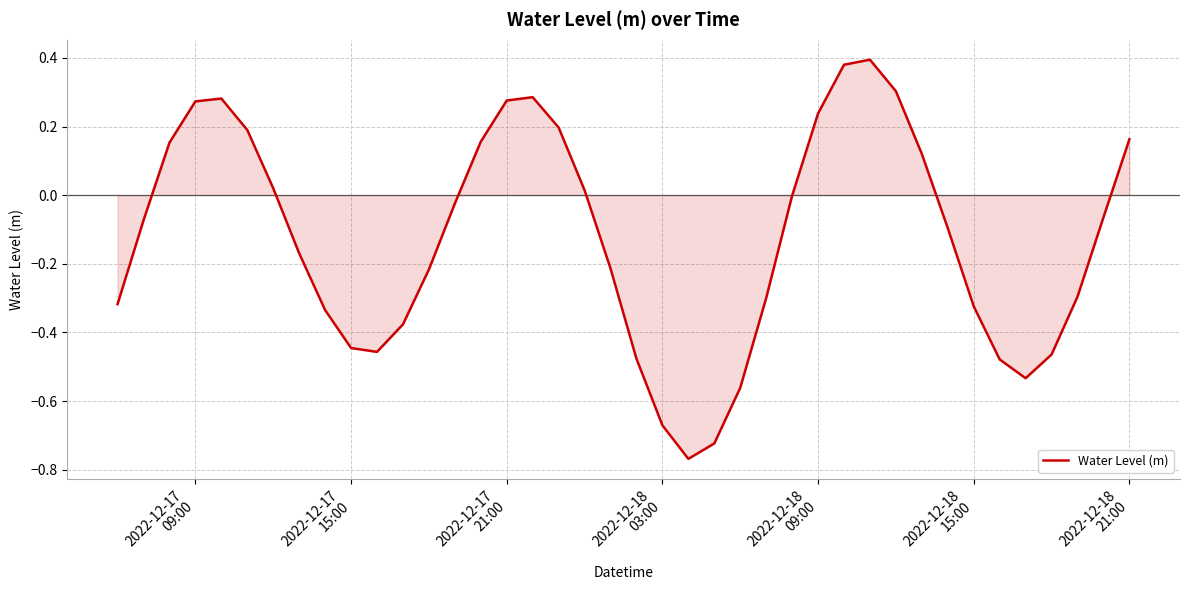

What is the difference between the maximum and minimum values?

1.2